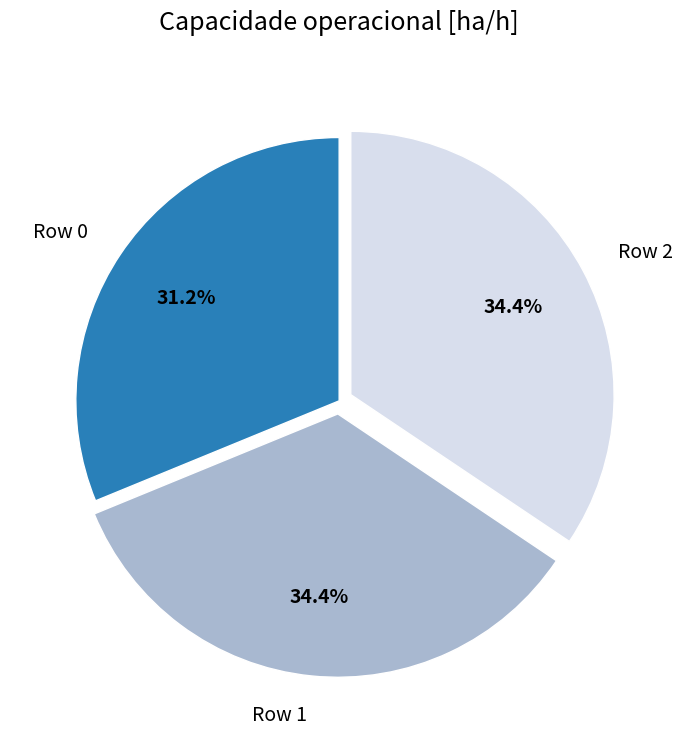

Does any single category account for the majority?

No